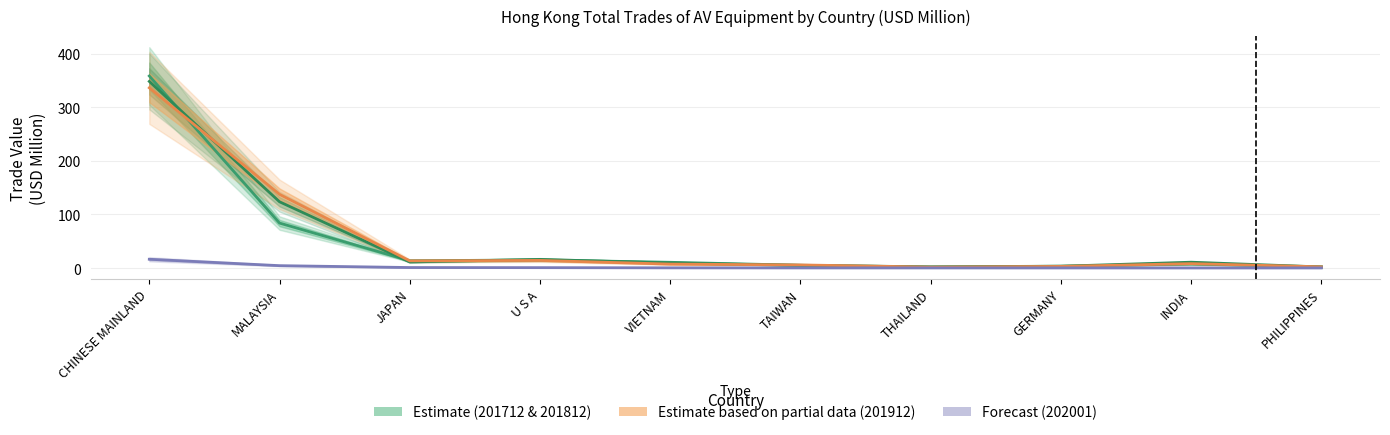

What is the difference between the 201912 values at CHINESE MAINLAND and U S A?

322.2